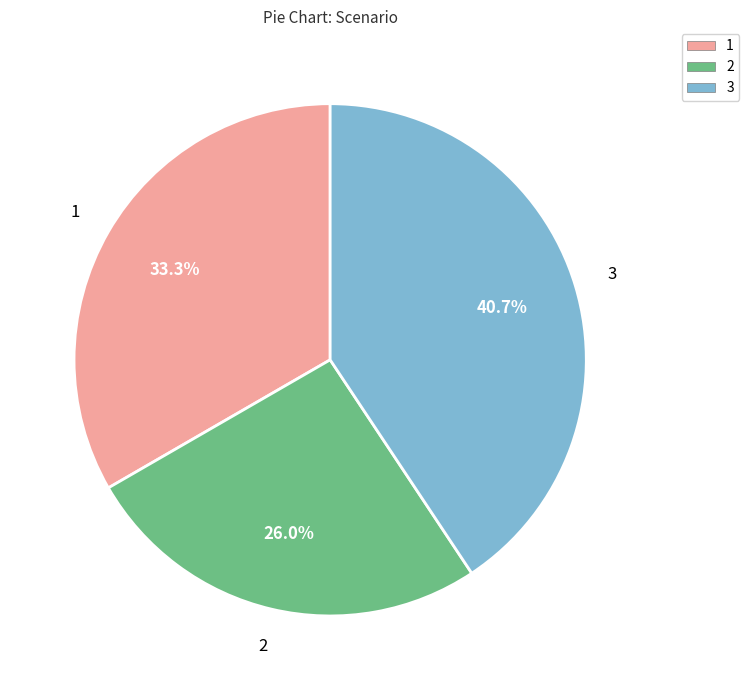

Is there a majority slice in this chart?

No